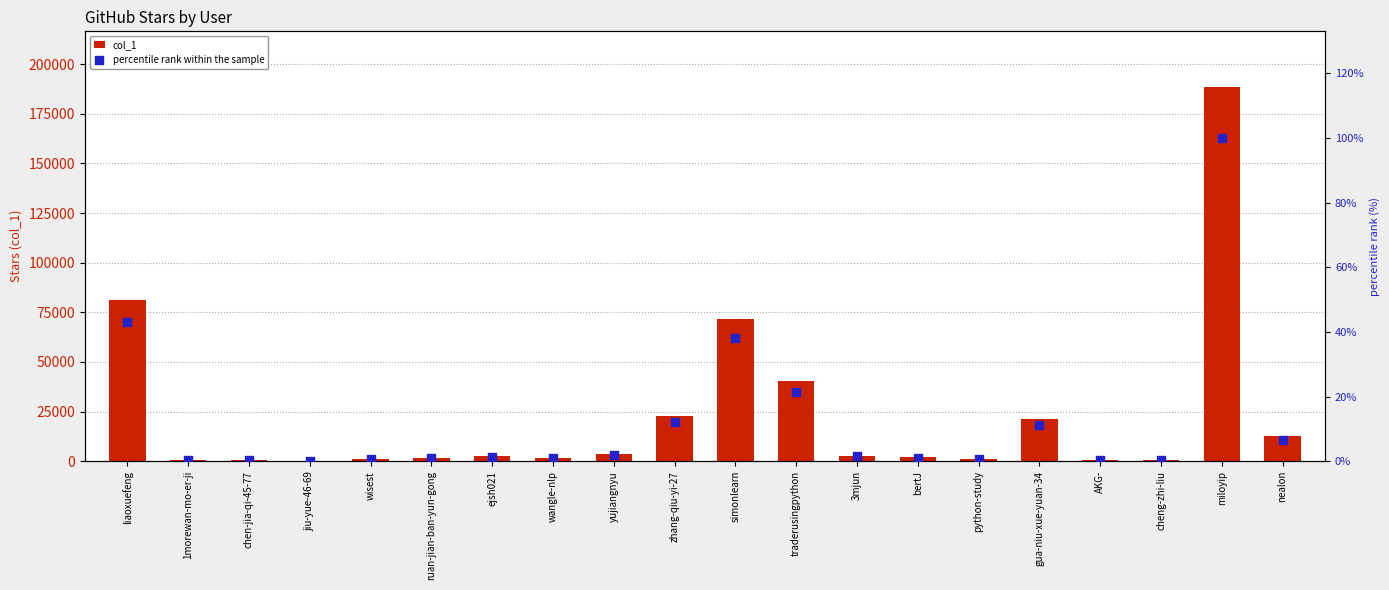

What are all the series names shown in the legend?

col_1, percentile rank within the sample